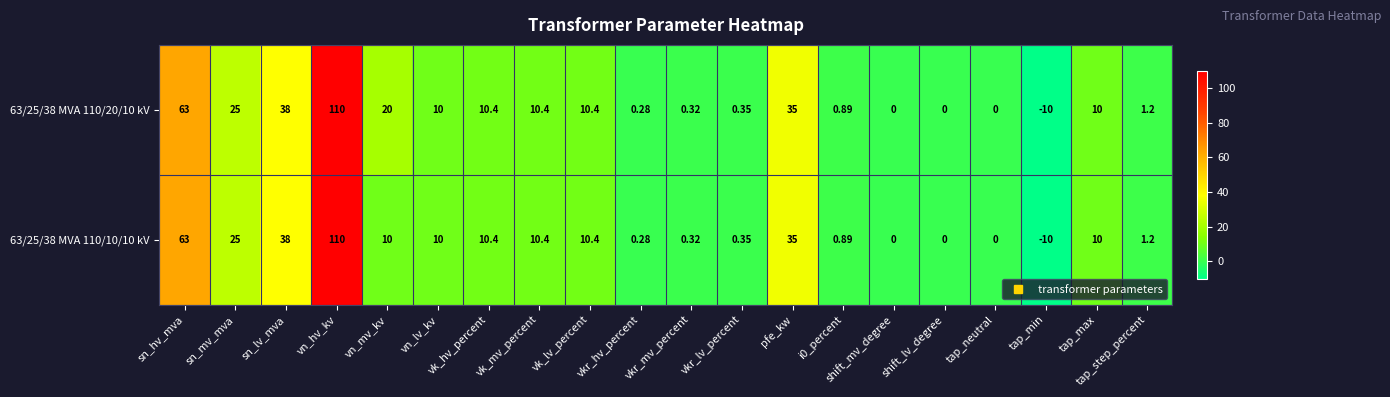

At which label is 63/25/38 MVA 110/20/10 kV closest to 50?

sn_lv_mva